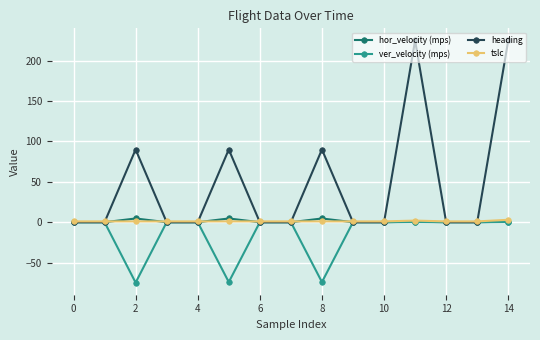

How many interior local peaks does the heading series have?

4